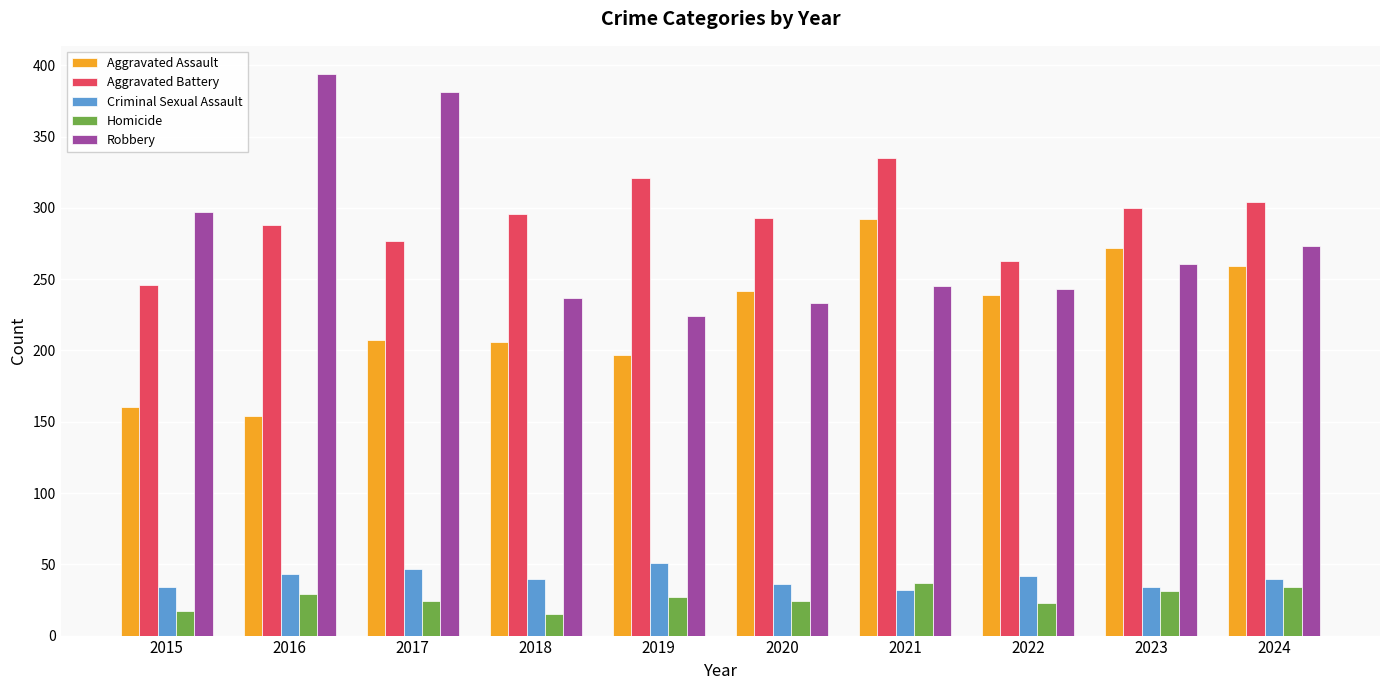

True or false: Criminal Sexual Assault has a value of 61 at 2020.

False